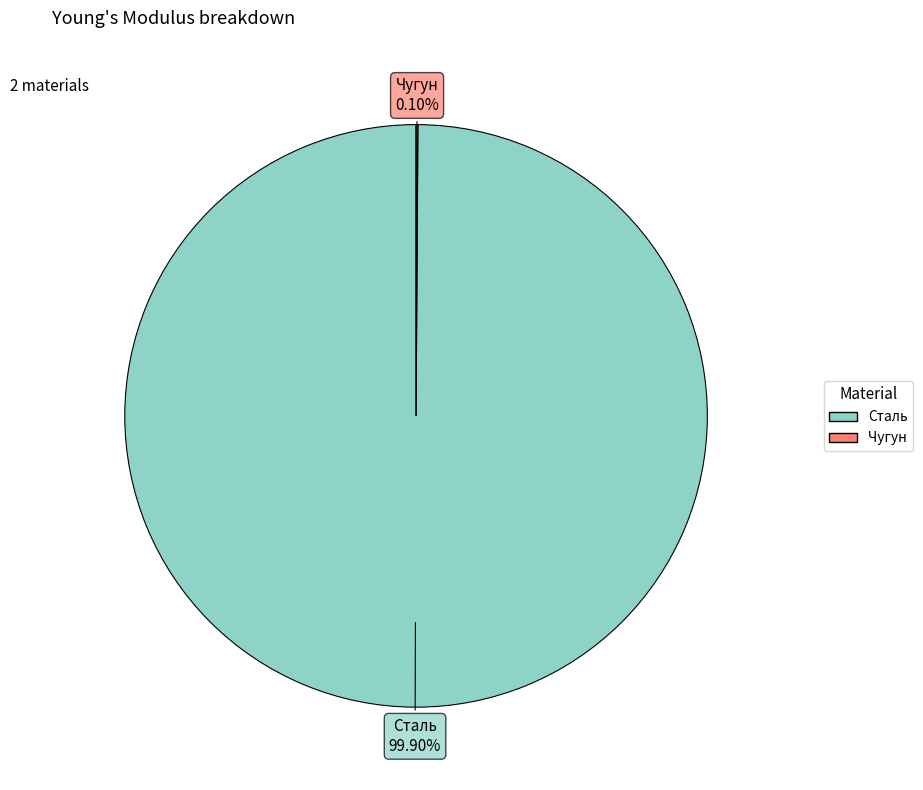

What is the largest slice in the pie chart?

Сталь